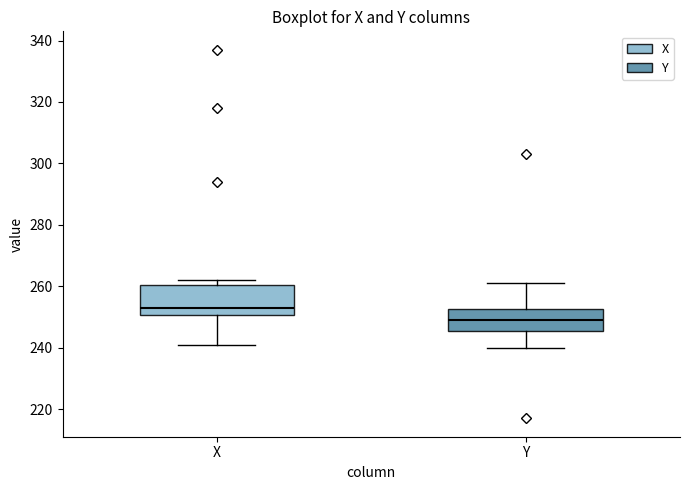

Reading left to right, read every box against the y-axis: the position of its median line, the range the box covers, and the ends of its whiskers. The values are not printed on the chart, so give them approximately, as read against the axis.

X: median 254, box 250 to 260, whiskers 242 to 262
Y: median 250, box 246 to 252, whiskers 240 to 262